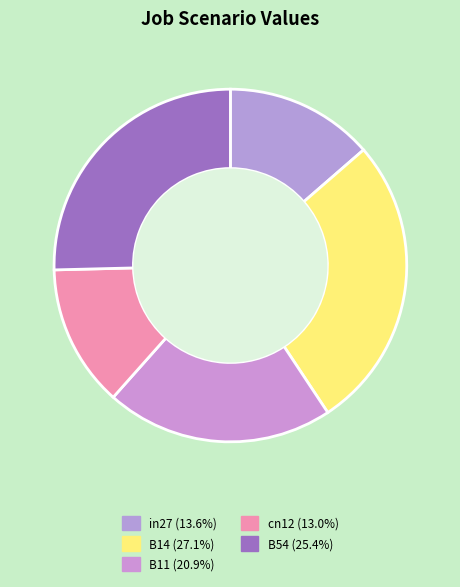

The B11 slice represents 21% of the pie. True or false?

True